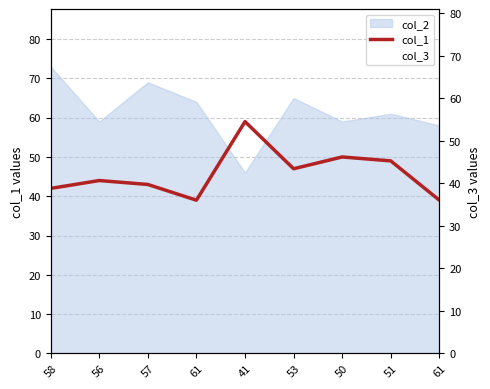

List the labels in order of col_1 value, largest first.

41, 50, 51, 53, 56, 57, 58, 61, 61